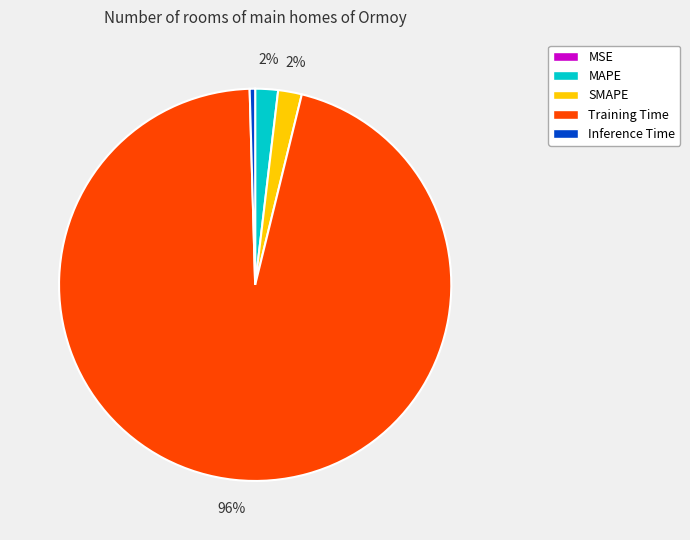

Which slice is the largest?

Training Time